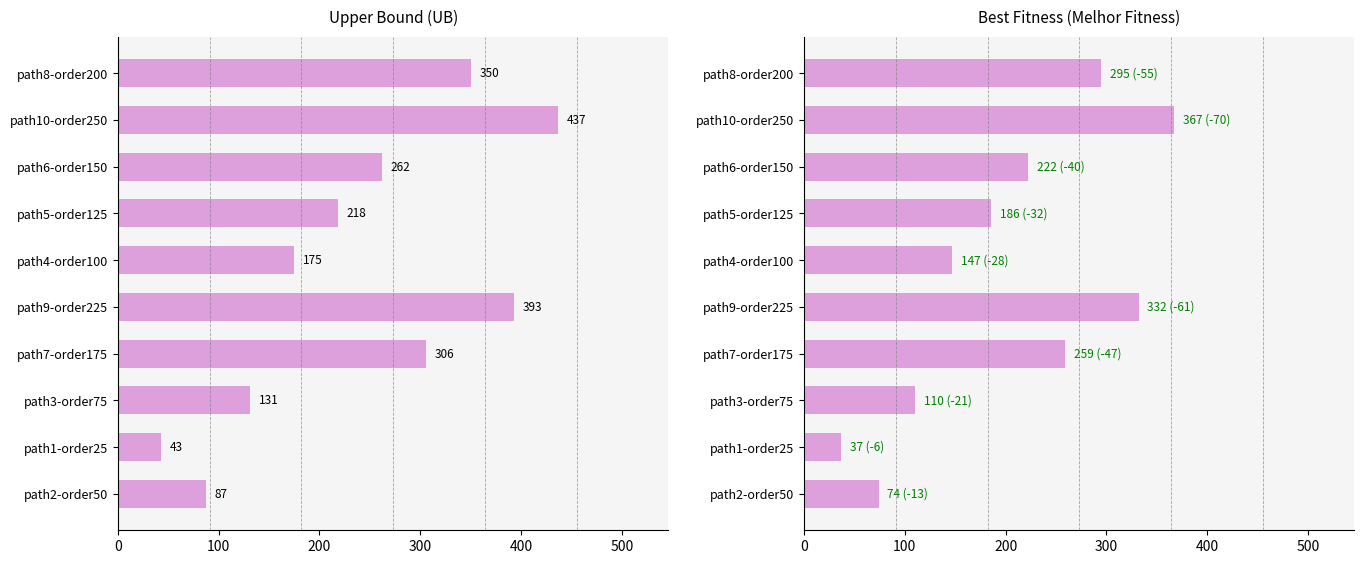

What is the spread (max minus min) of values at path4-order100?

28